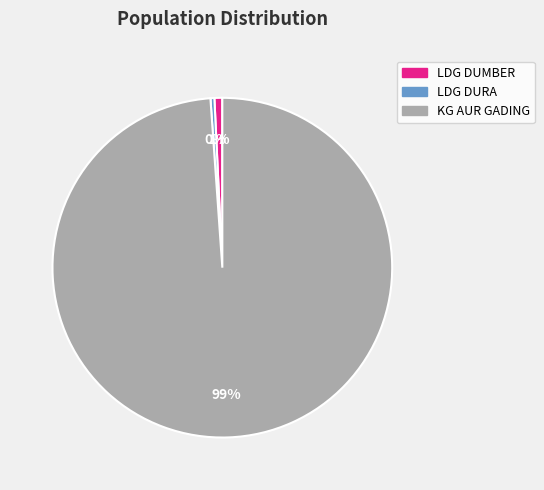

Which slice is the largest?

KG AUR GADING